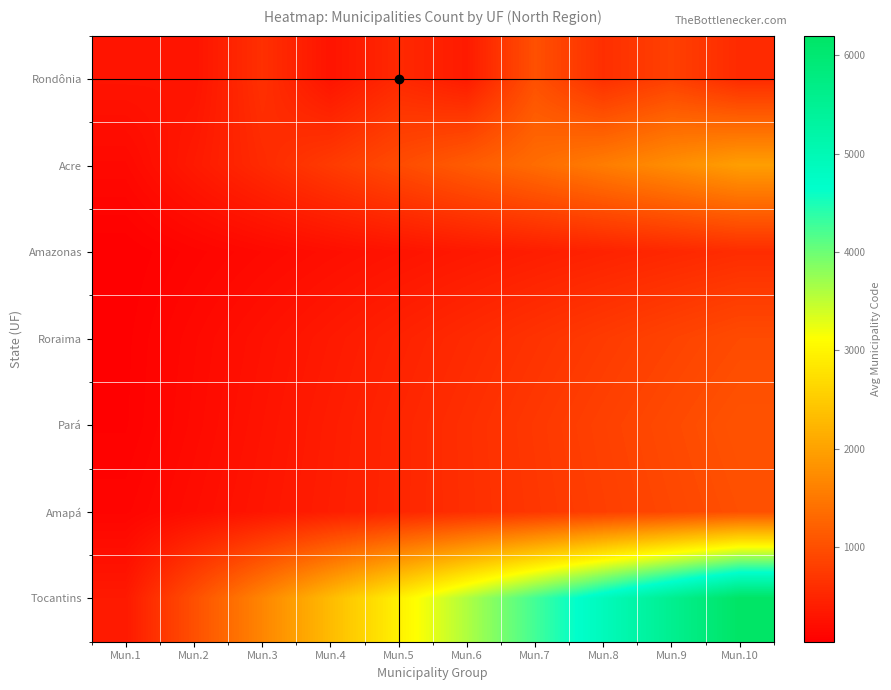

How many distinct data groups are displayed?

7